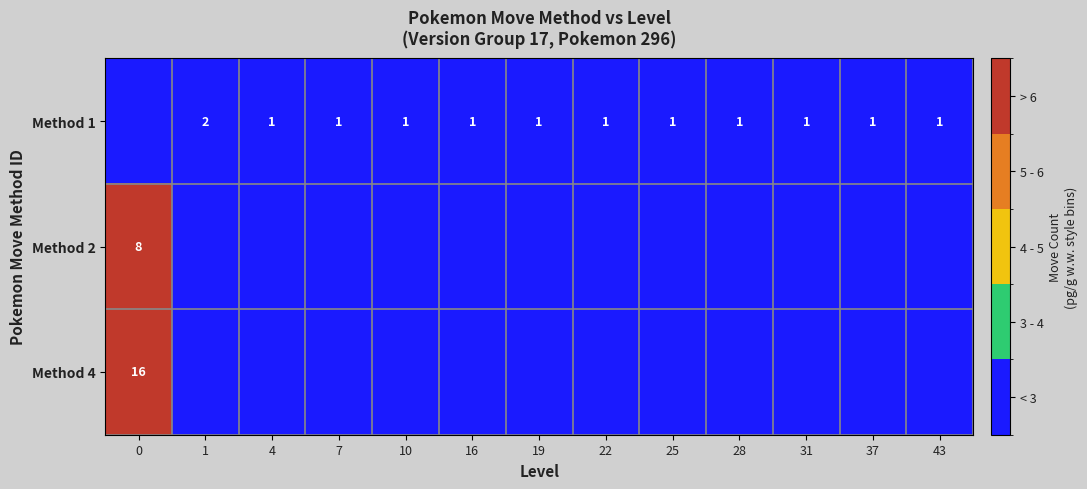

Is it true that Method 2 equals 8 at 0?

True